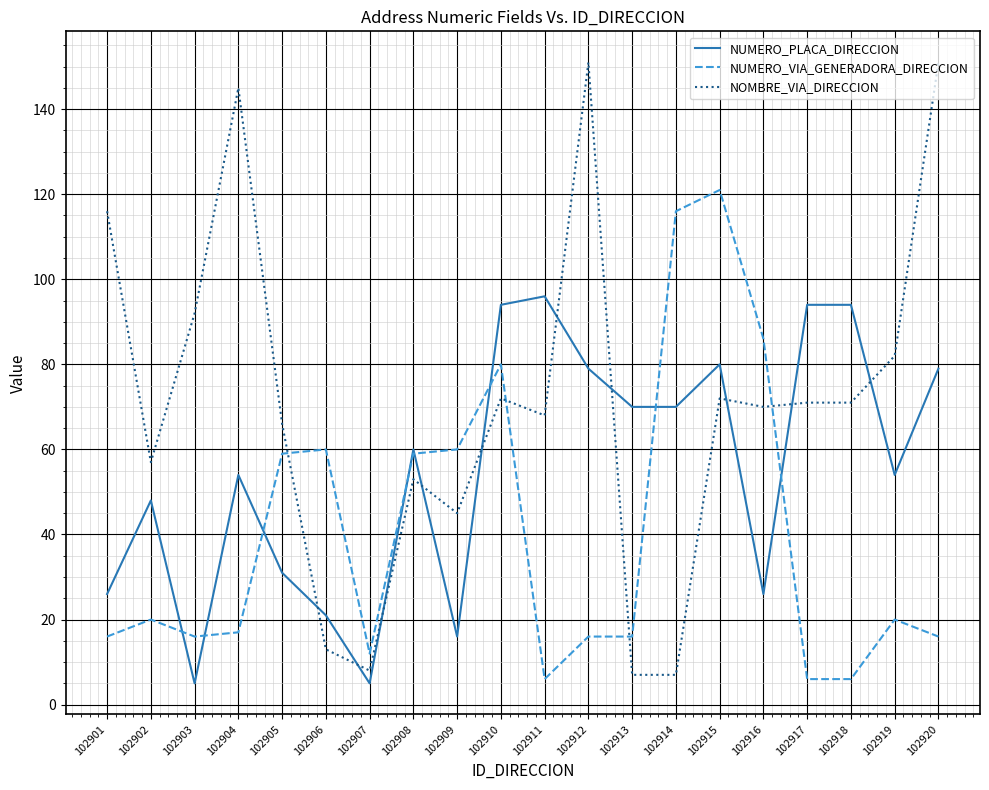

Where is the first local minimum for NOMBRE_VIA_DIRECCION?

102902